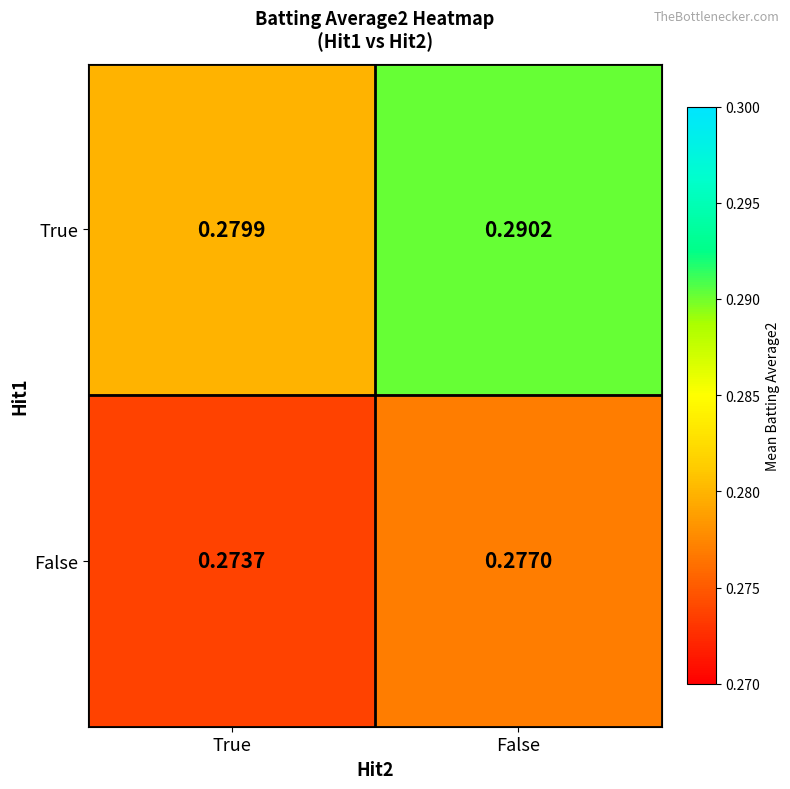

Which series has the largest total across all categories?

True